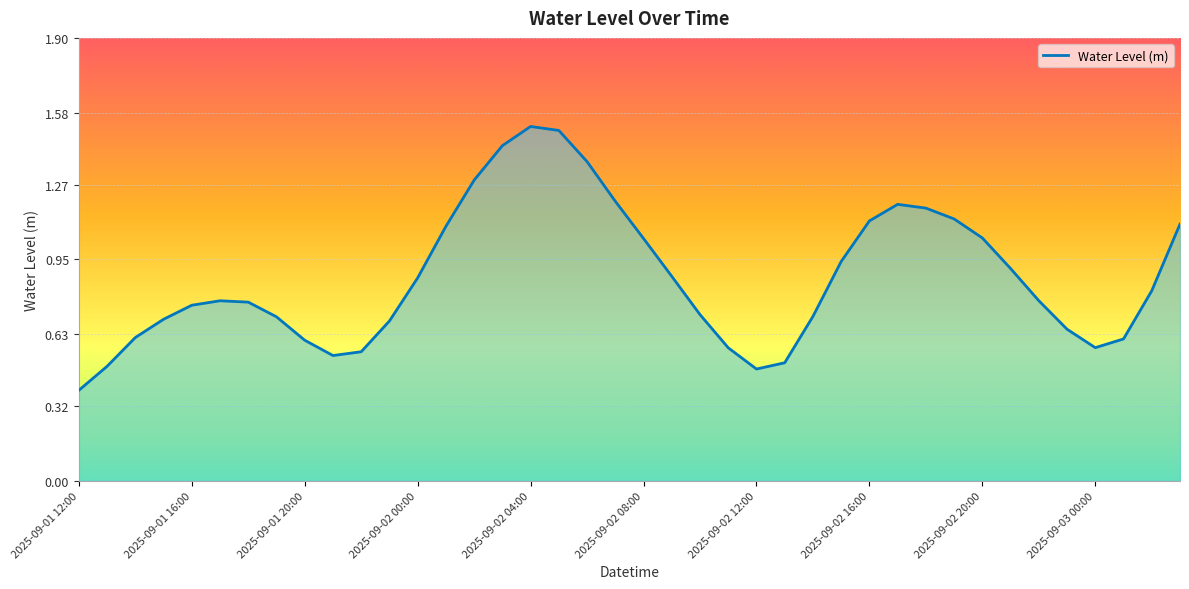

What is the smallest value displayed?

0.4